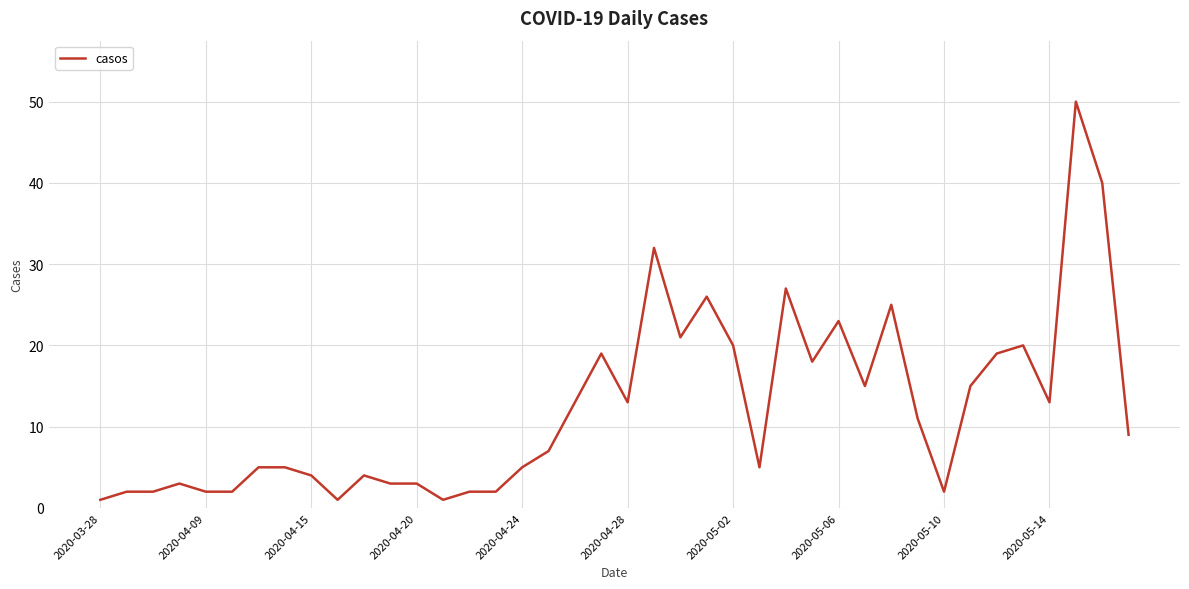

What is the difference between the maximum and minimum values?

49